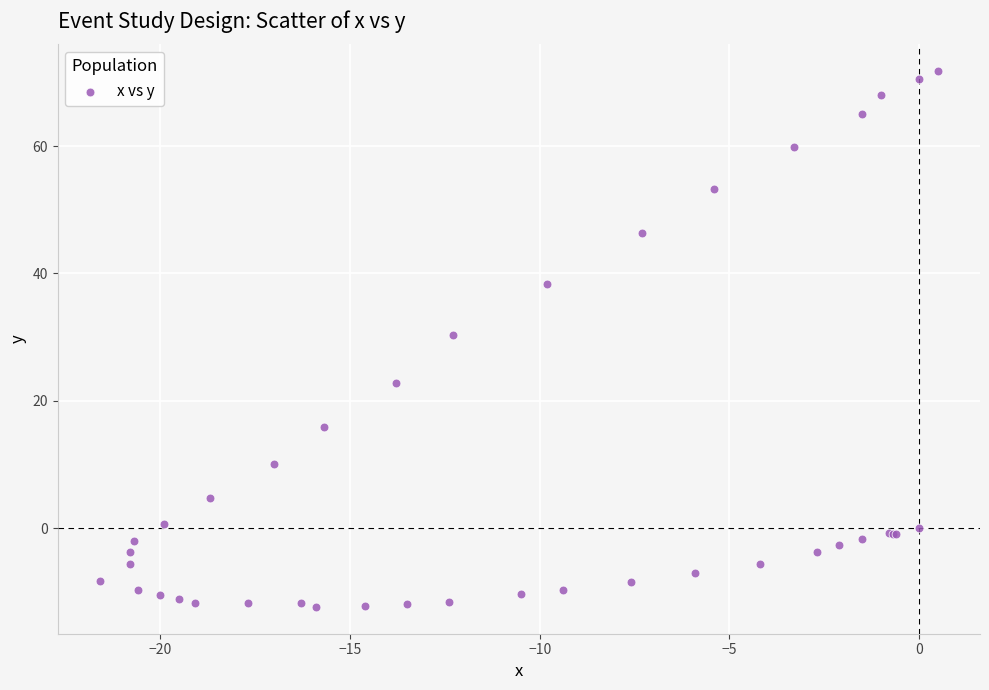

What Y value in the scatter plot is closest to 29?

30.3